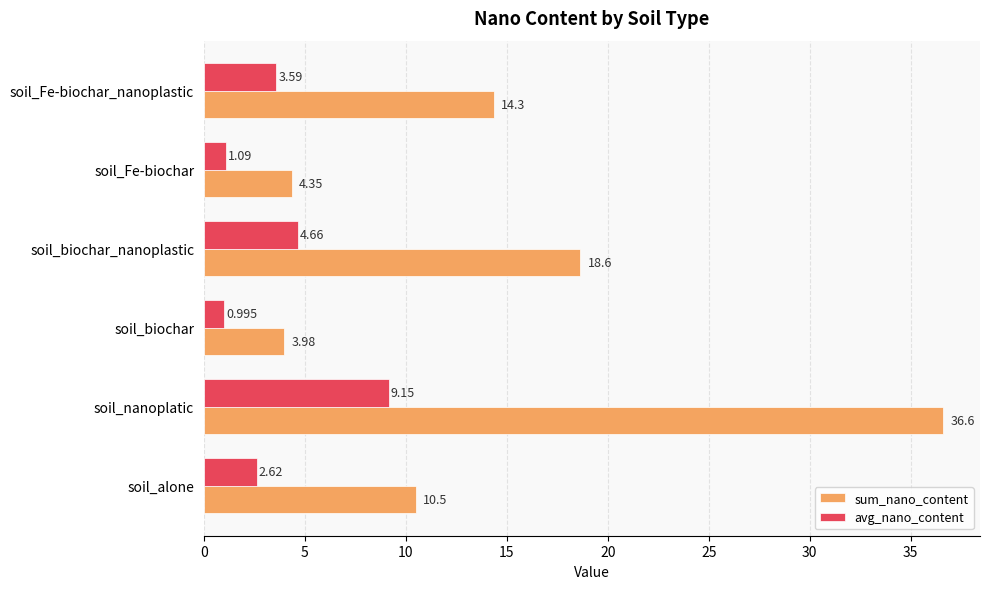

Where is avg_nano_content nearest to the value 5?

soil_biochar_nanoplastic